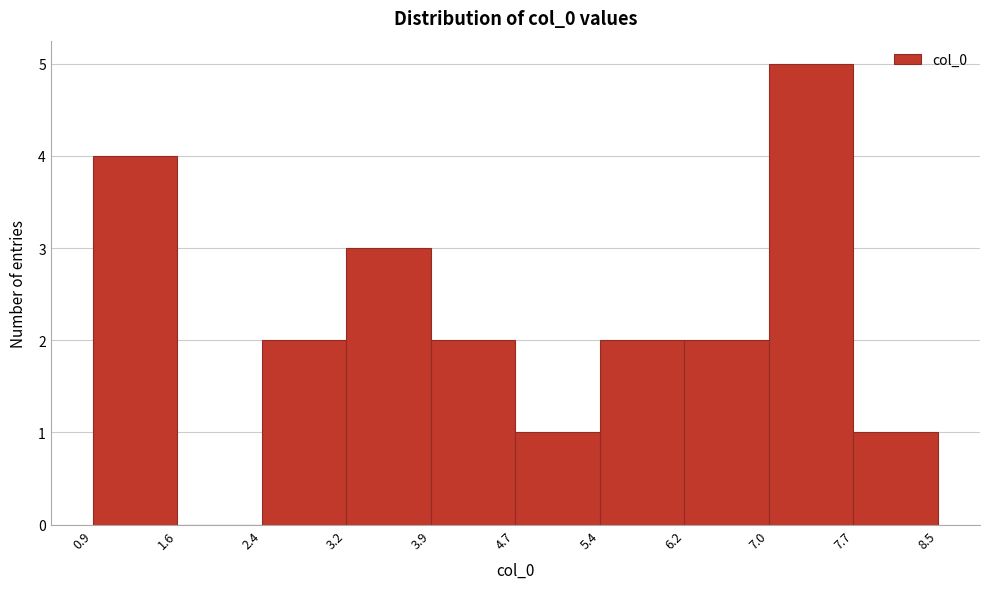

Which range on the x-axis has the tallest bar?

7.0 to 7.7